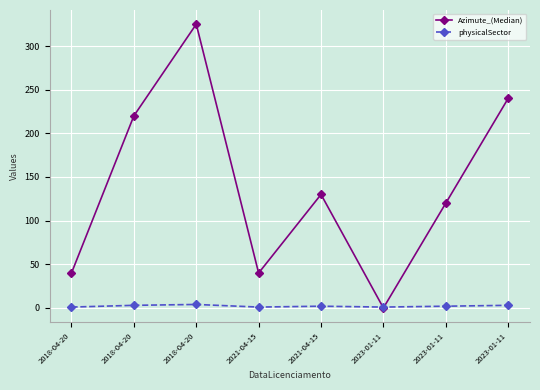

What is the label of the 5th point from the right?

2021-04-15